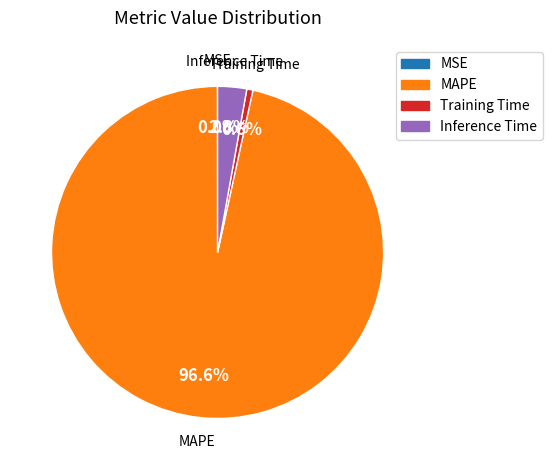

What is the largest slice in the pie chart?

MAPE